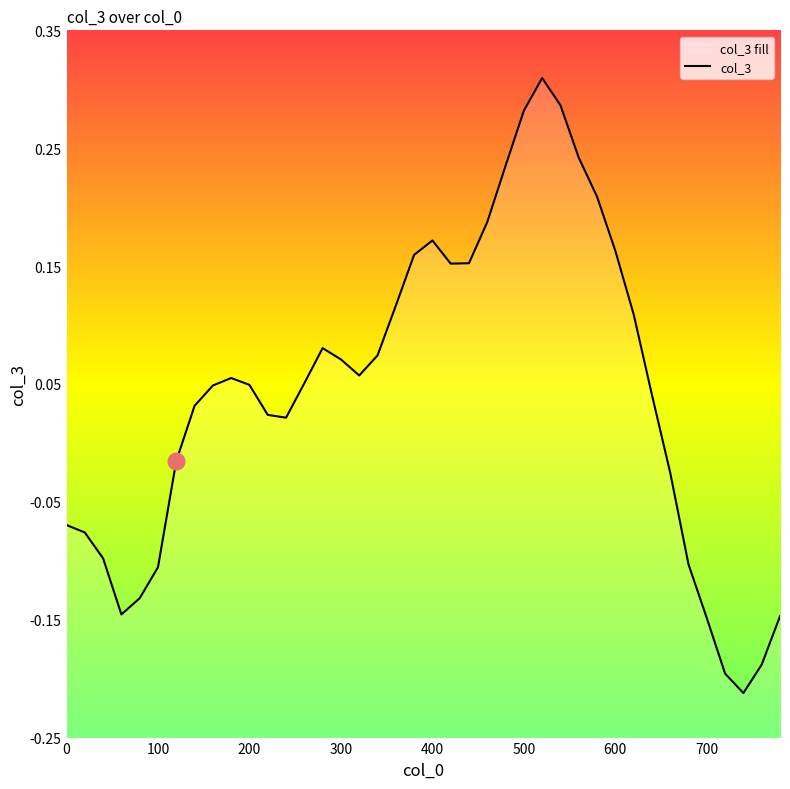

How many data points does each series have?

40